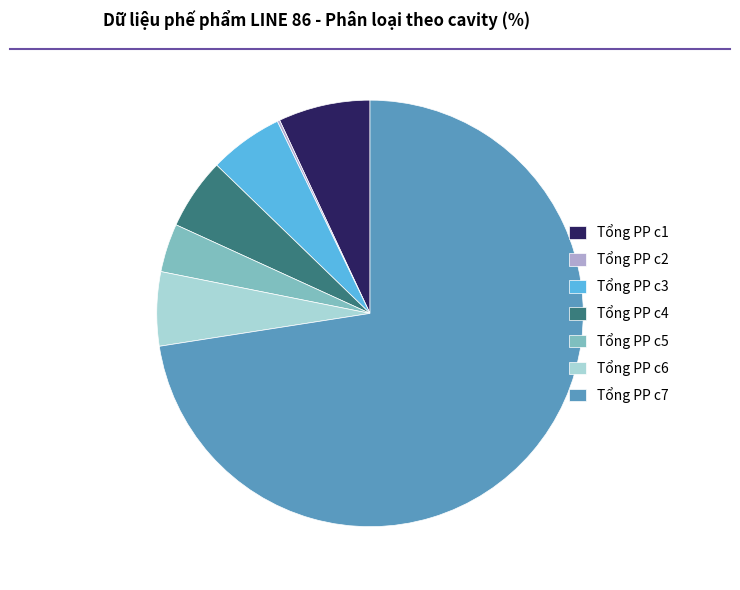

Is the sum of Tổng PP c7 and Tổng PP c5 greater than half?

Yes